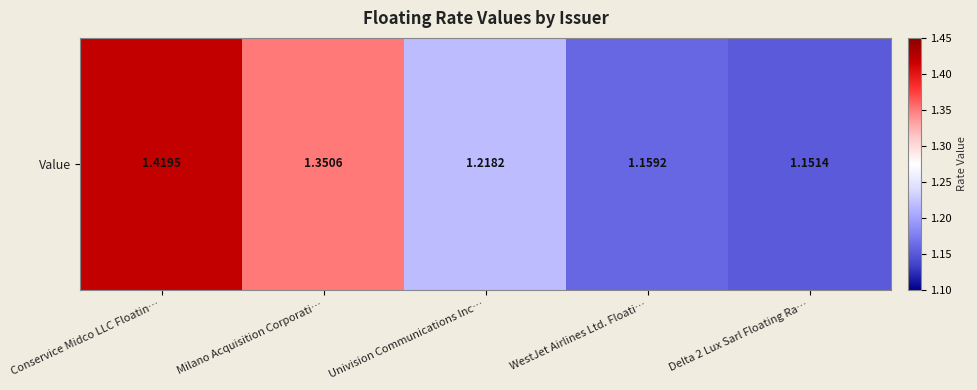

What is the approximate value at Delta 2 Lux Sarl Floating Ra…?

1.2